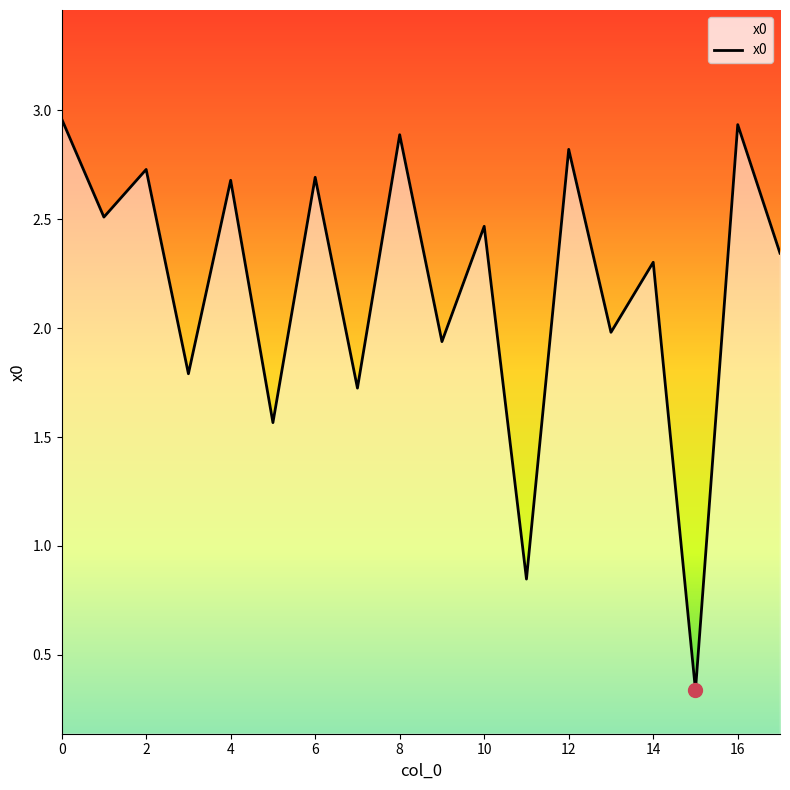

What is the difference between the maximum and minimum values?

2.6